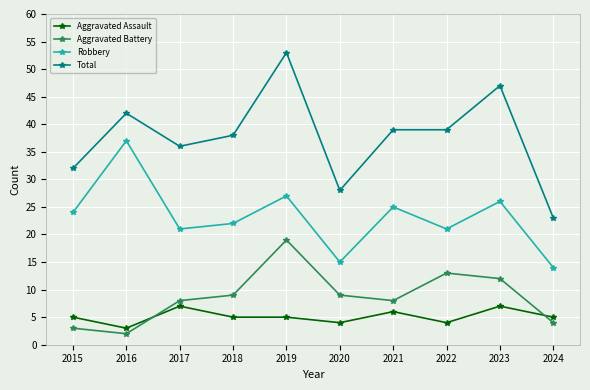

What is the difference between the second highest and second lowest values in the Aggravated Assault series?

3